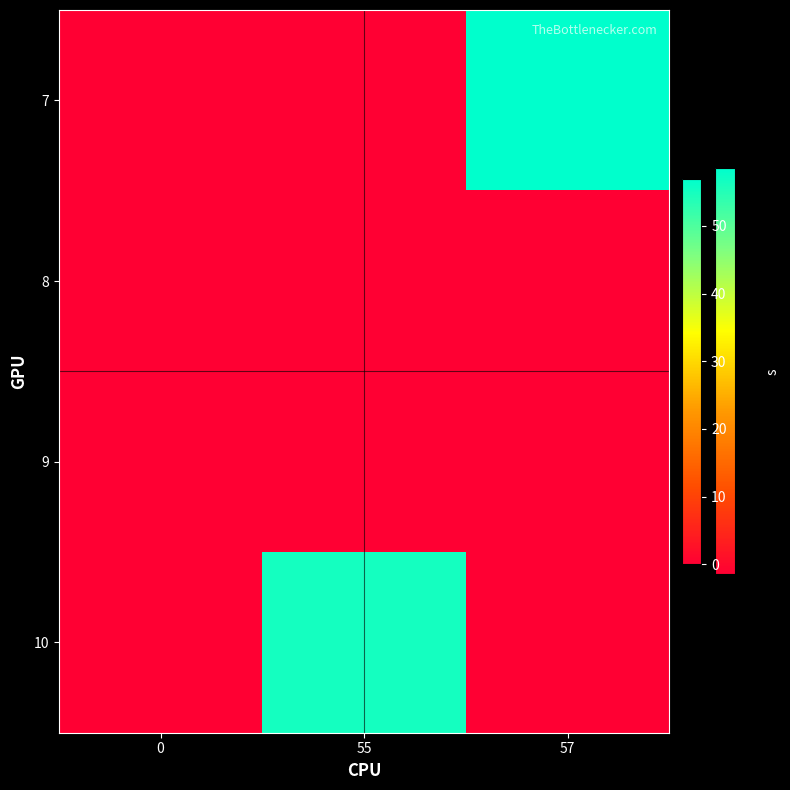

Count the number of categories in the chart.

3